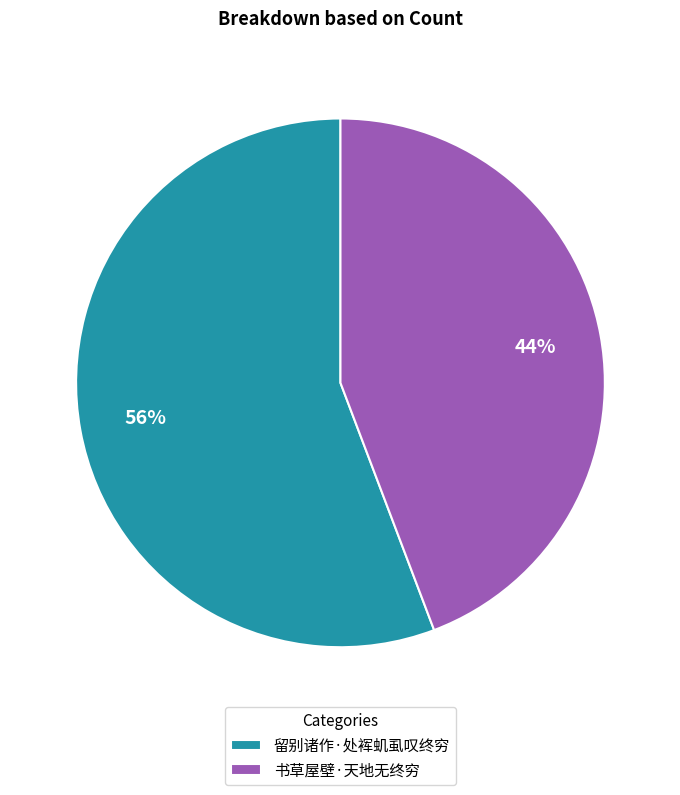

Which category accounts for the majority?

留别诸作·处裈虮虱叹终穷